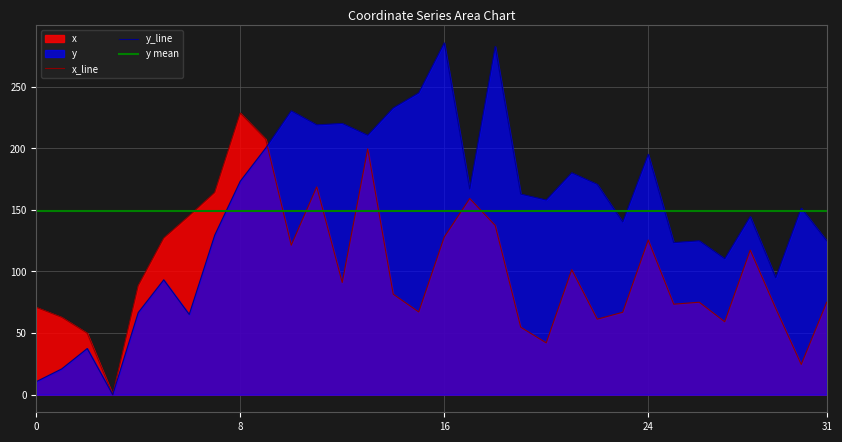

Between which two adjacent categories do y mean and y_line first intersect?

7 and 8